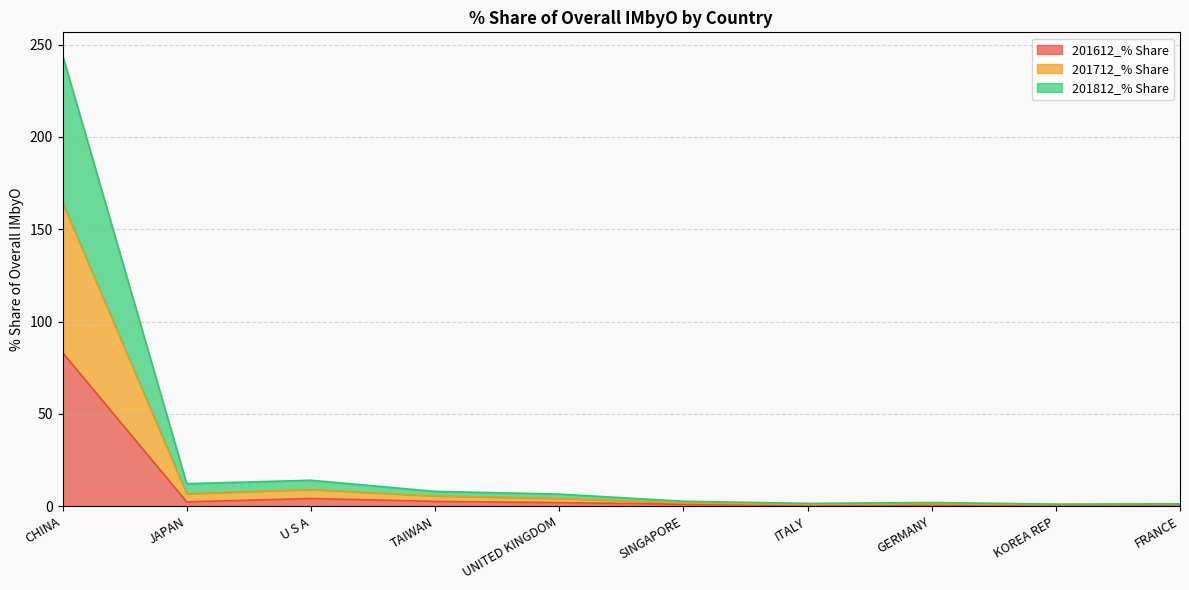

What is the label of the 10th point from the left?

FRANCE